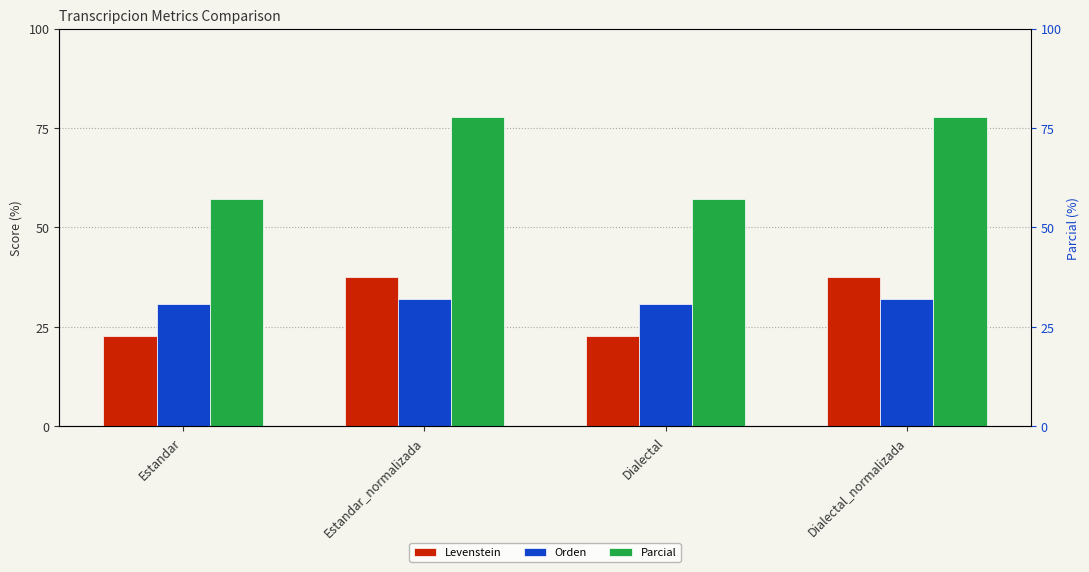

What is the minimum value shown in the chart?

22.7